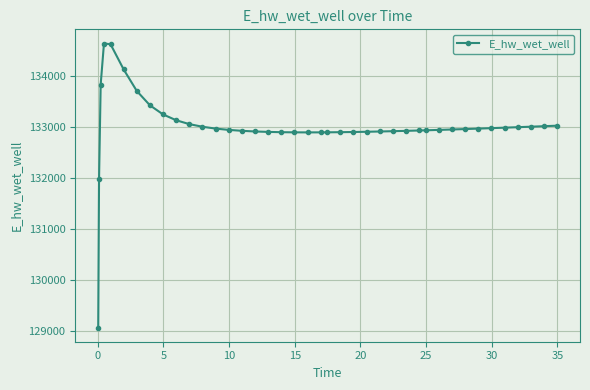

What is the greatest value displayed?

134627.7